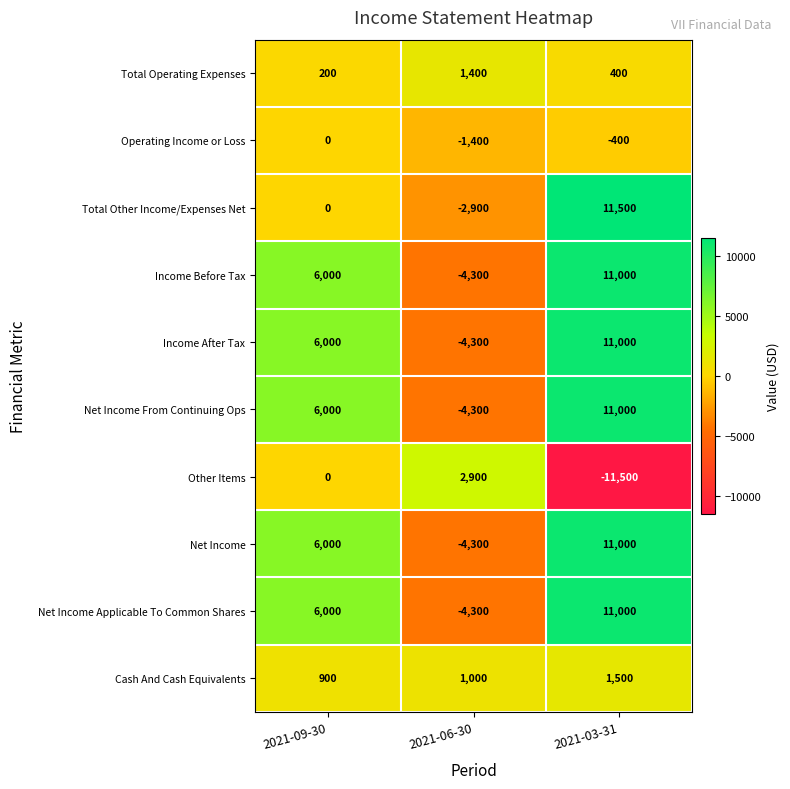

Reading left to right, transcribe all the data shown in this chart.

Total Operating Expenses: 2021-09-30=200	2021-06-30=1400	2021-03-31=400
Operating Income or Loss: 2021-09-30=0	2021-06-30=-1400	2021-03-31=-400
Total Other Income/Expenses Net: 2021-09-30=0	2021-06-30=-2900	2021-03-31=11500
Income Before Tax: 2021-09-30=6000	2021-06-30=-4300	2021-03-31=11000
Income After Tax: 2021-09-30=6000	2021-06-30=-4300	2021-03-31=11000
Net Income From Continuing Ops: 2021-09-30=6000	2021-06-30=-4300	2021-03-31=11000
Other Items: 2021-09-30=0	2021-06-30=2900	2021-03-31=-11500
Net Income: 2021-09-30=6000	2021-06-30=-4300	2021-03-31=11000
Net Income Applicable To Common Shares: 2021-09-30=6000	2021-06-30=-4300	2021-03-31=11000
Cash And Cash Equivalents: 2021-09-30=900	2021-06-30=1000	2021-03-31=1500